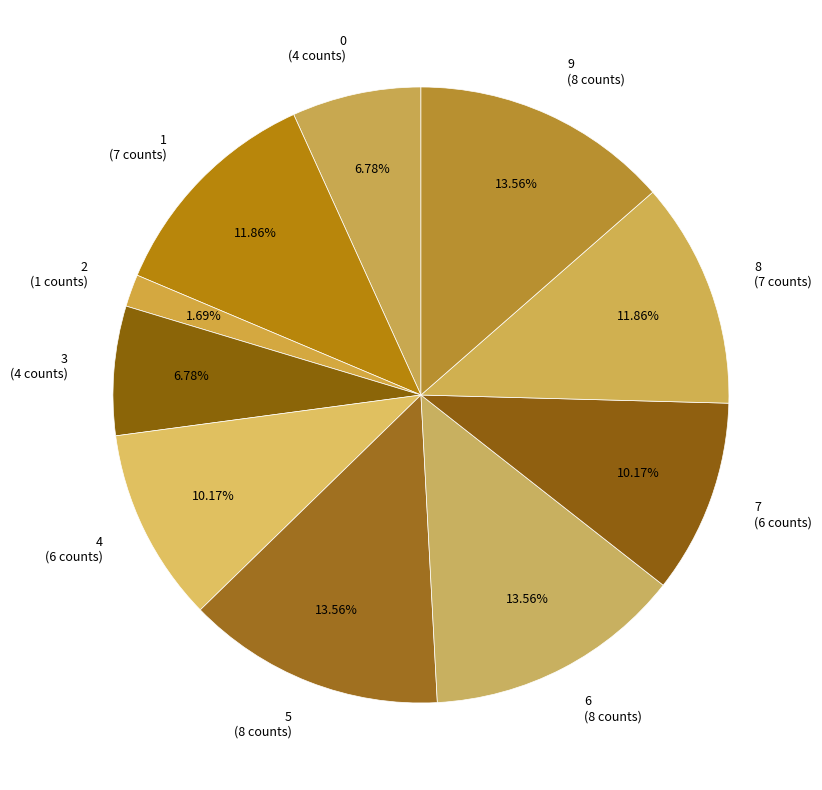

True or false: 9 accounts for 19% of the total.

False